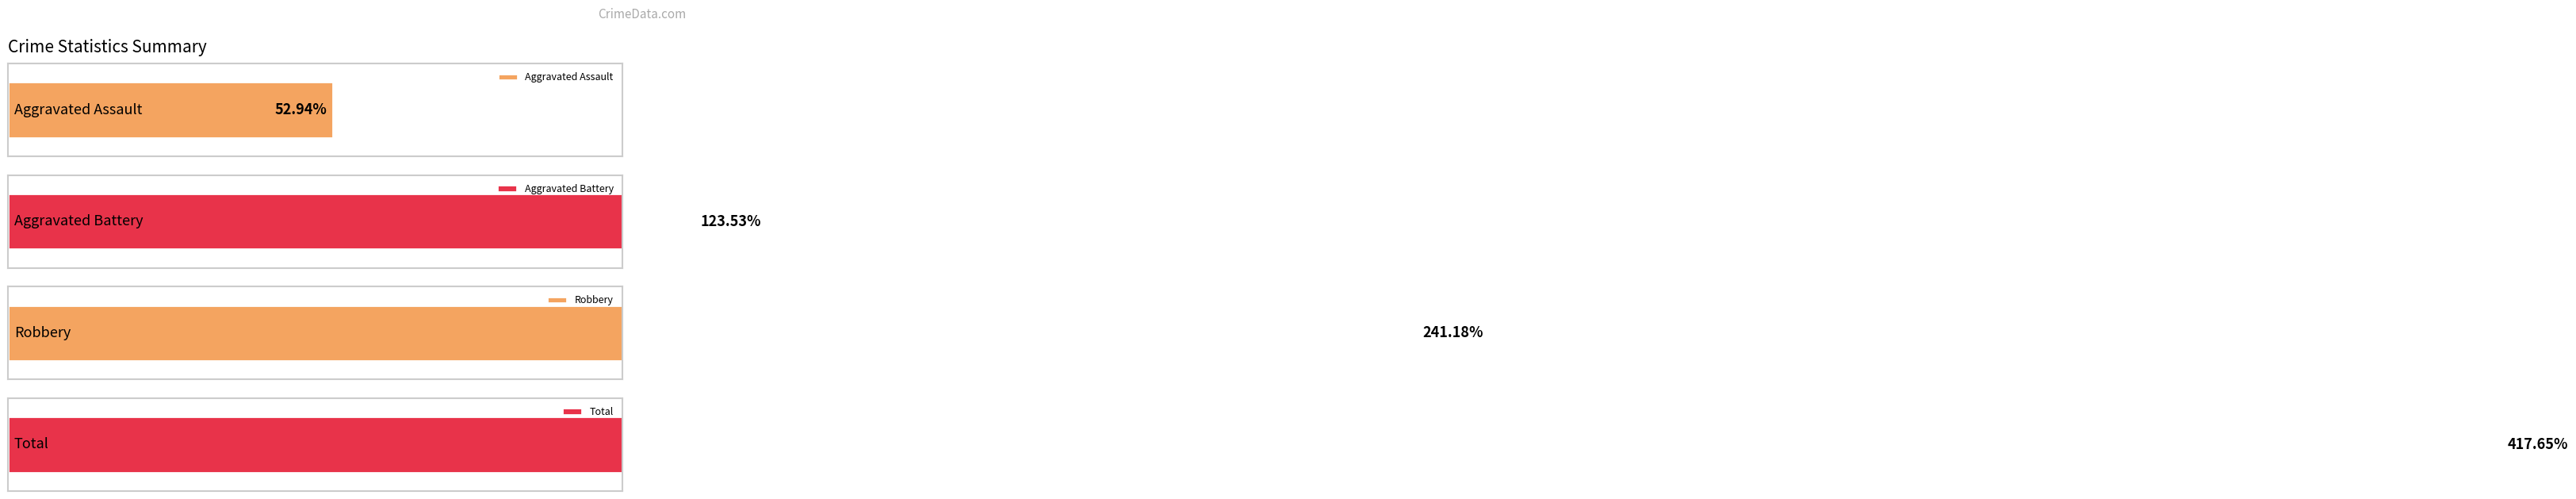

Which series changed the most between 2016 and 2019?

Robbery